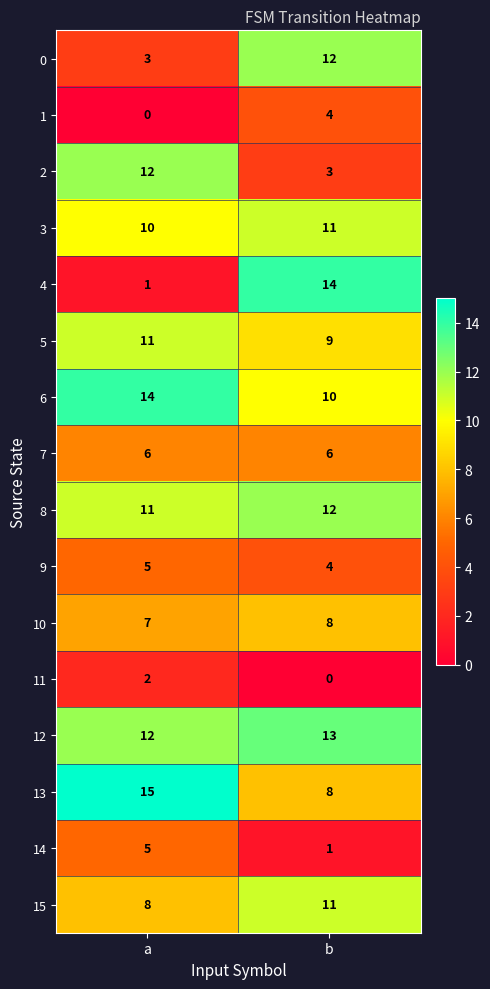

Which series changed the most between a and b?

4